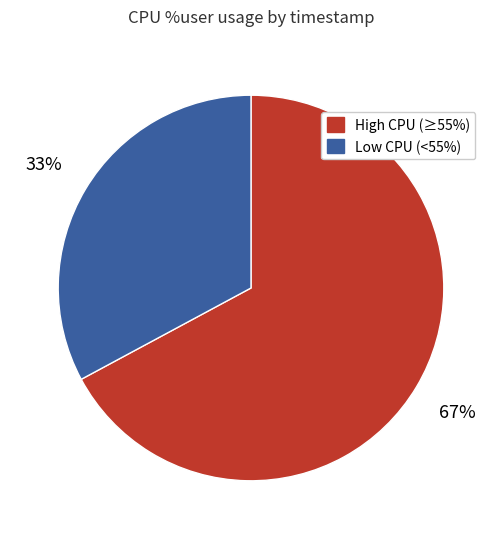

How many segments does this pie chart have?

2